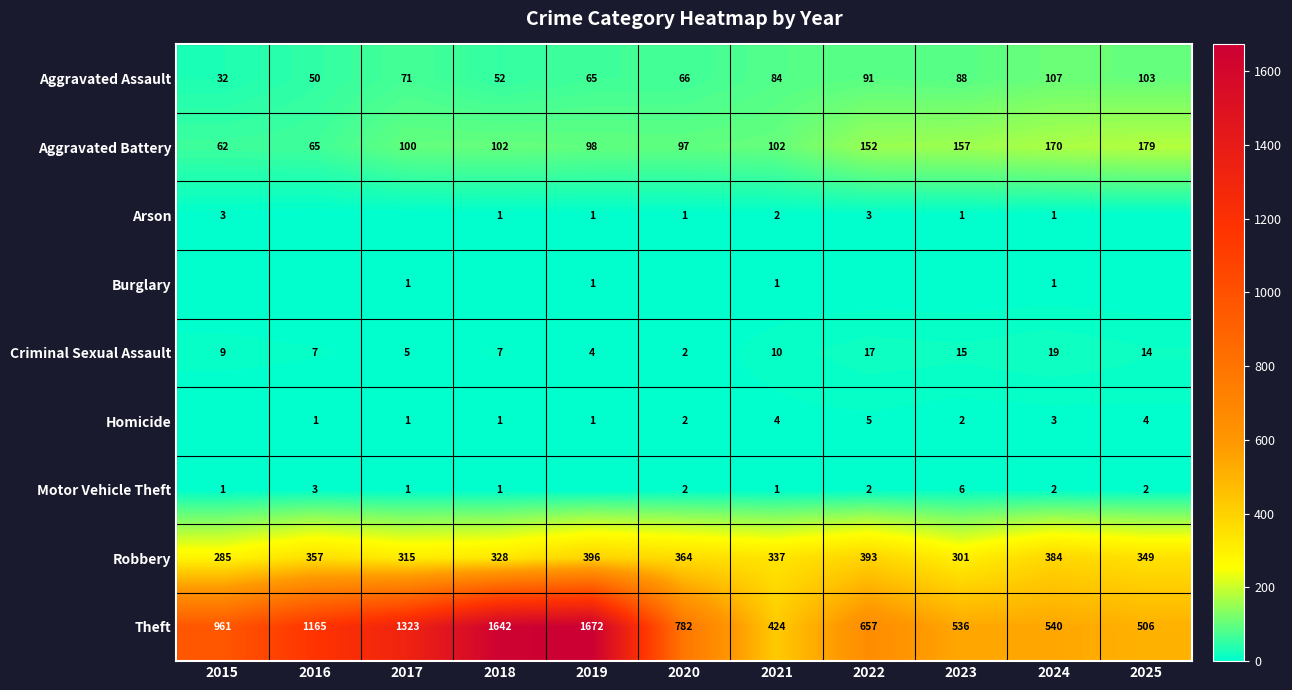

Which category has the lowest value across all series?

2016